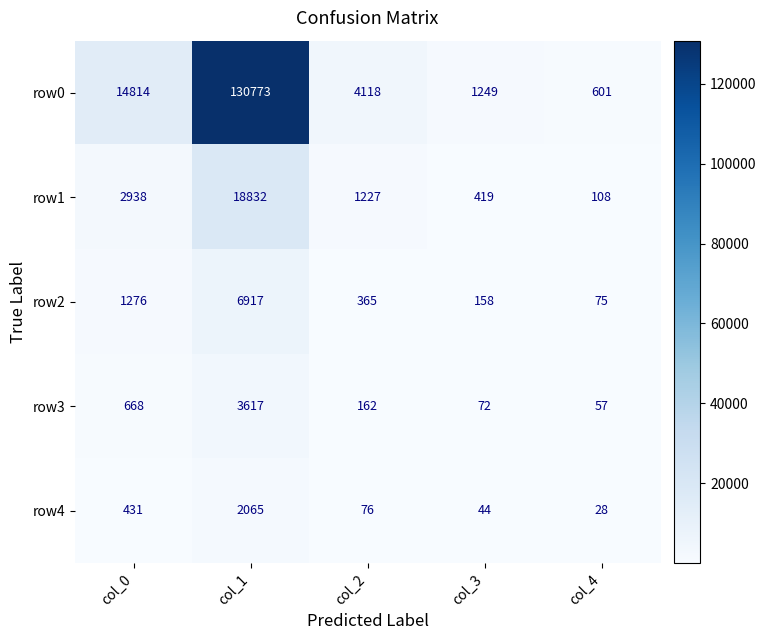

The value of row4 at col_0 is 269. True or false?

False